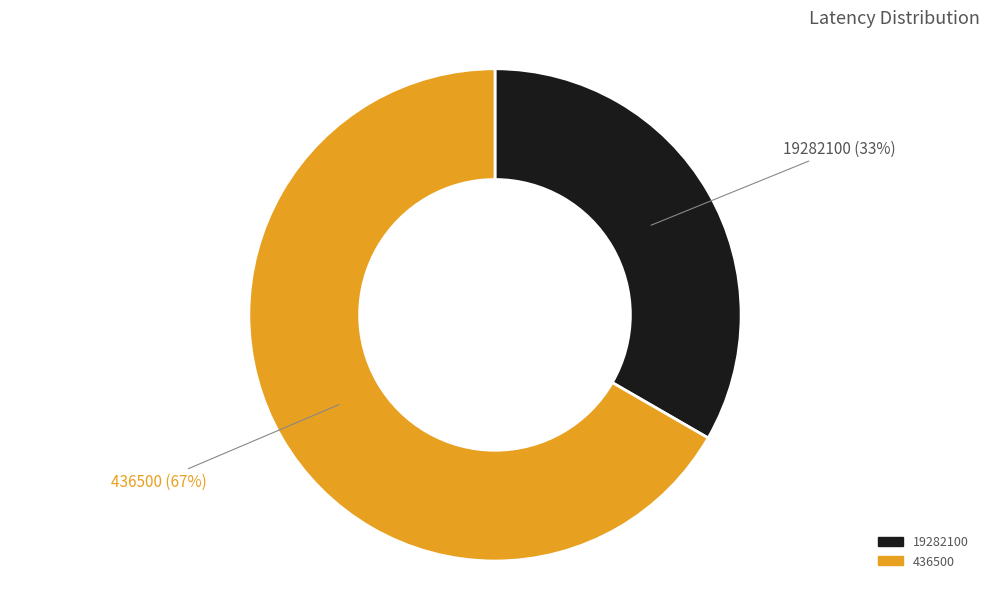

Which category has the smallest portion of the pie?

19282100